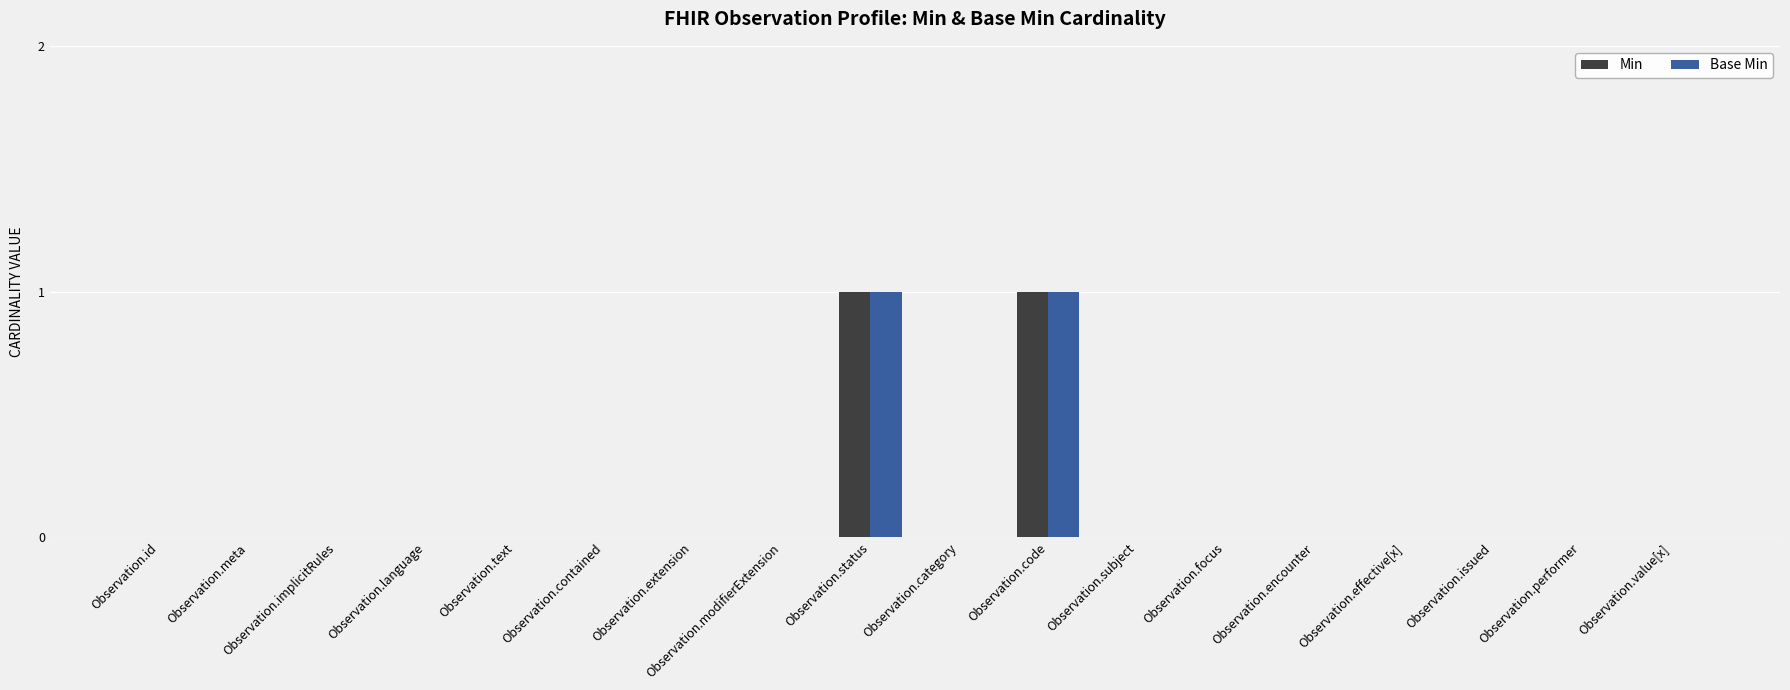

How many categories are shown in the chart?

18